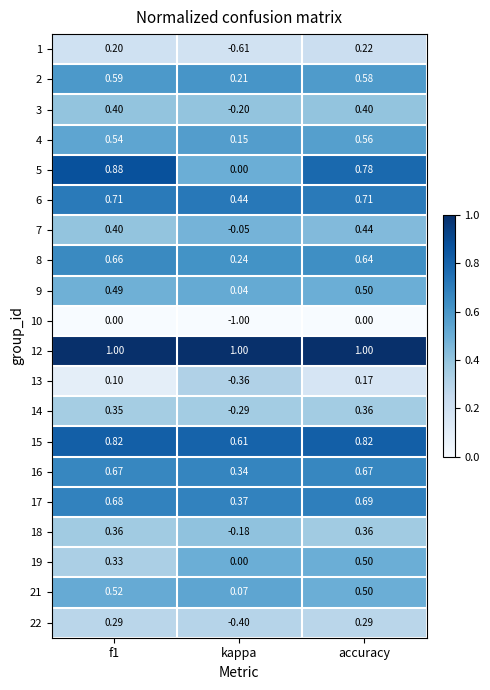

At which category is the sum across all series the highest?

accuracy